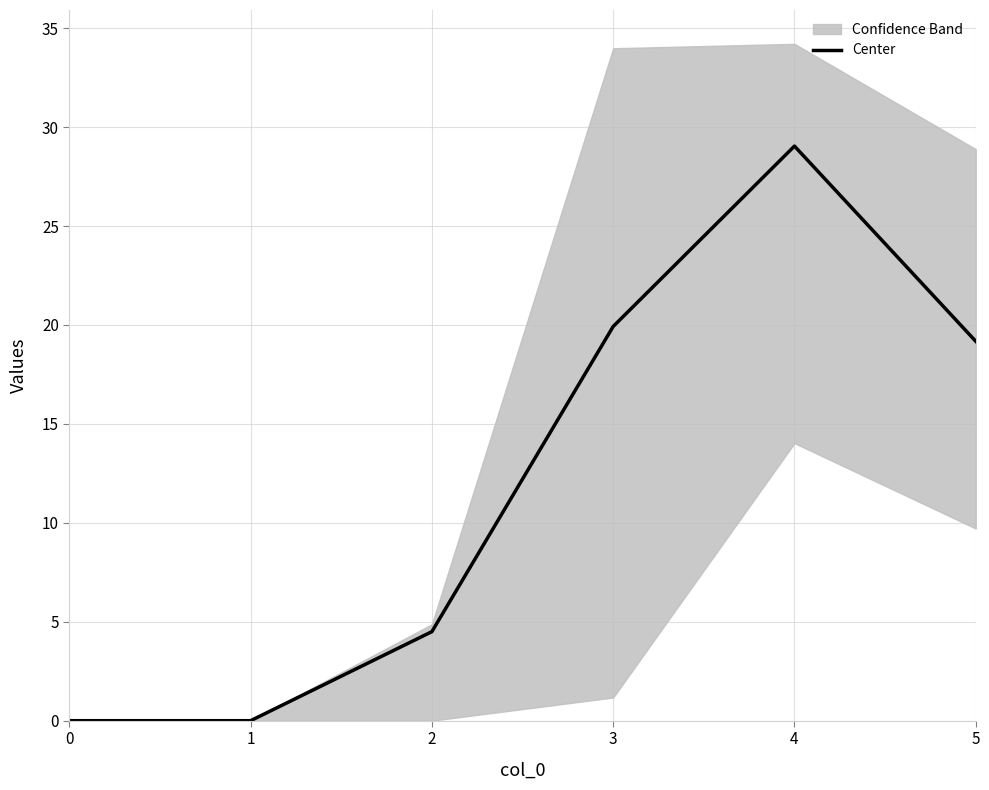

Is this an area chart (filled region under the line)?

No